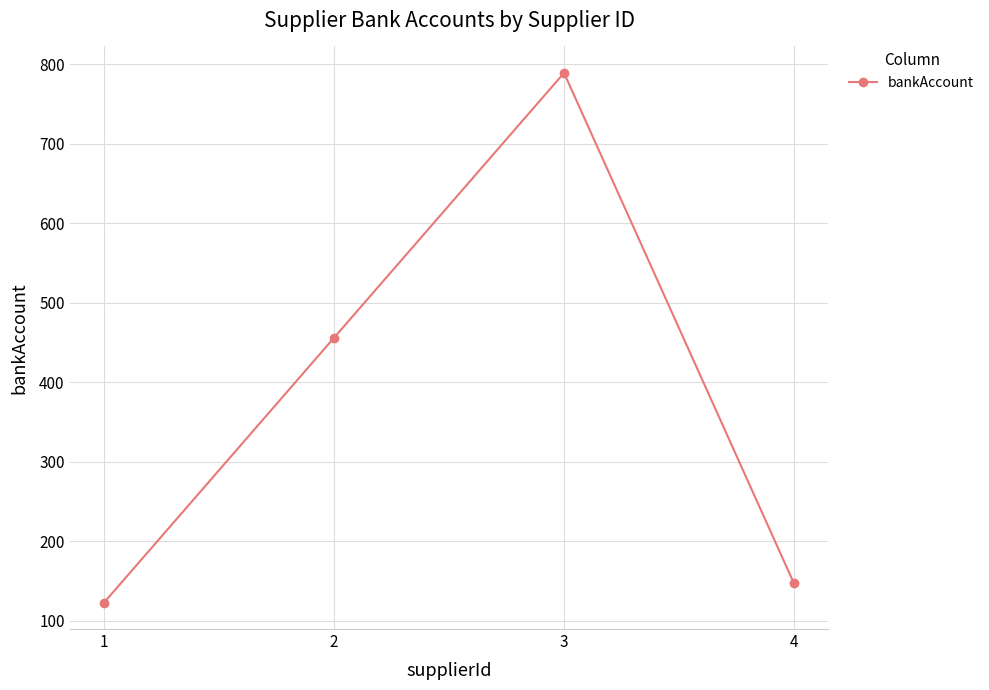

Which category has the lowest value across all series?

1